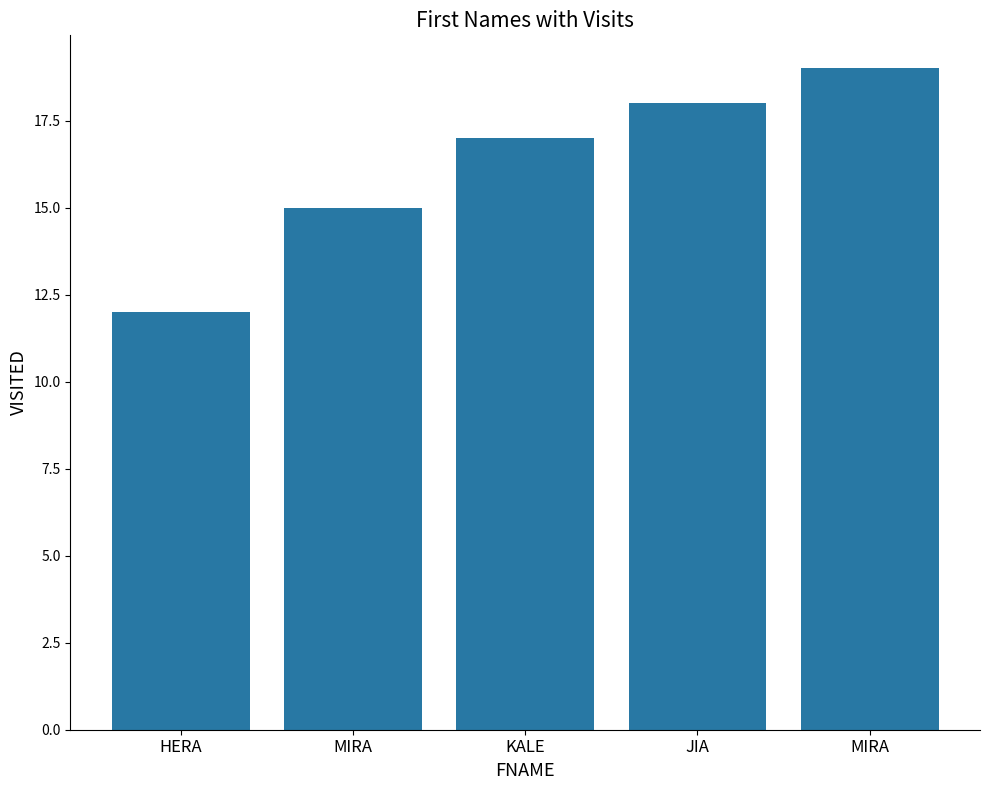

What is the minimum value shown in the chart?

12